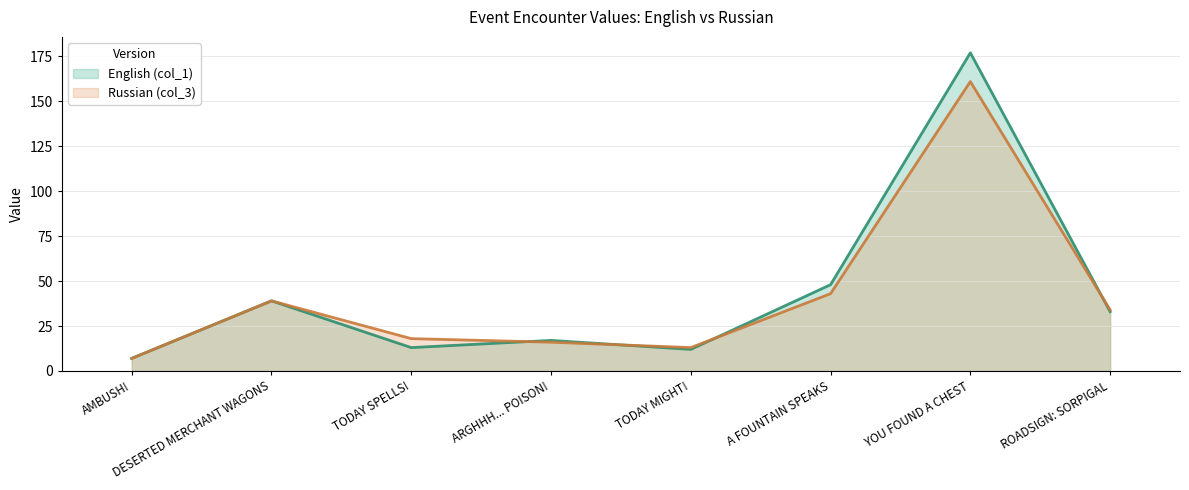

Is the value of English (col_1) at A FOUNTAIN SPEAKS greater than the value of Russian (col_3) at AMBUSH!?

Yes